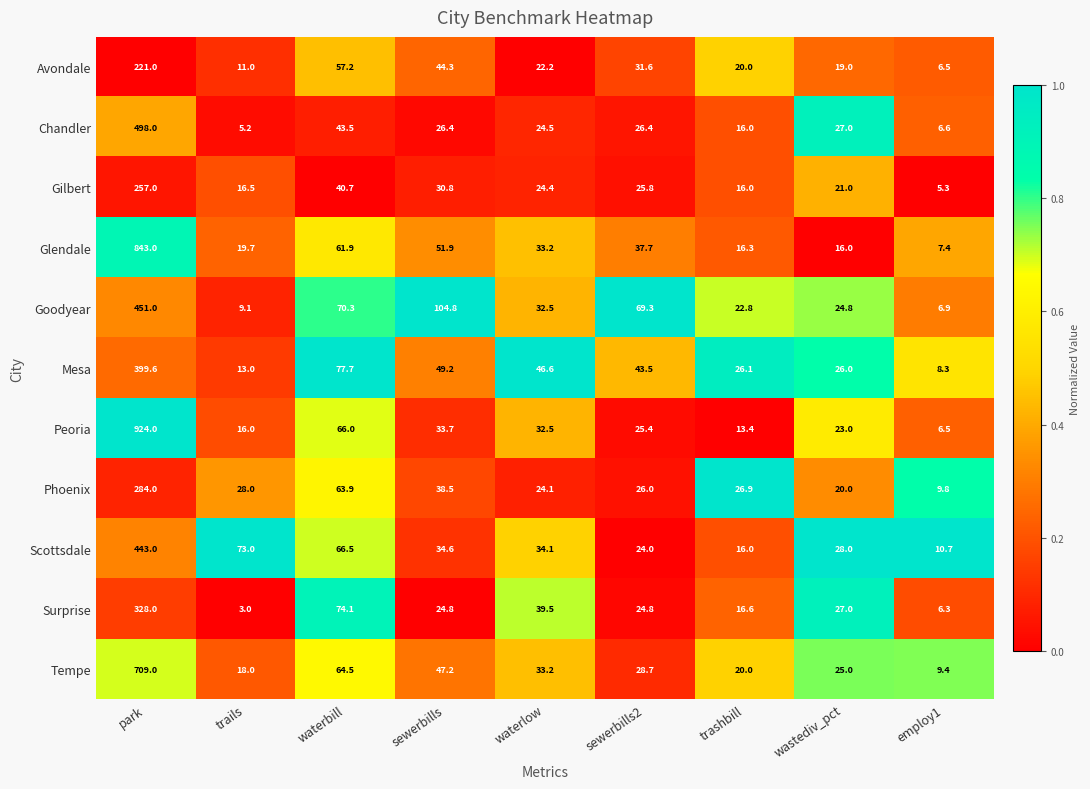

What is the maximum value for Avondale?

221.0